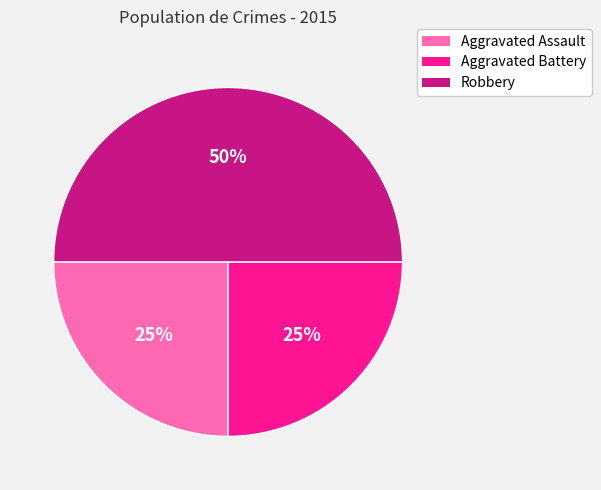

Is Aggravated Battery the majority of the pie?

No